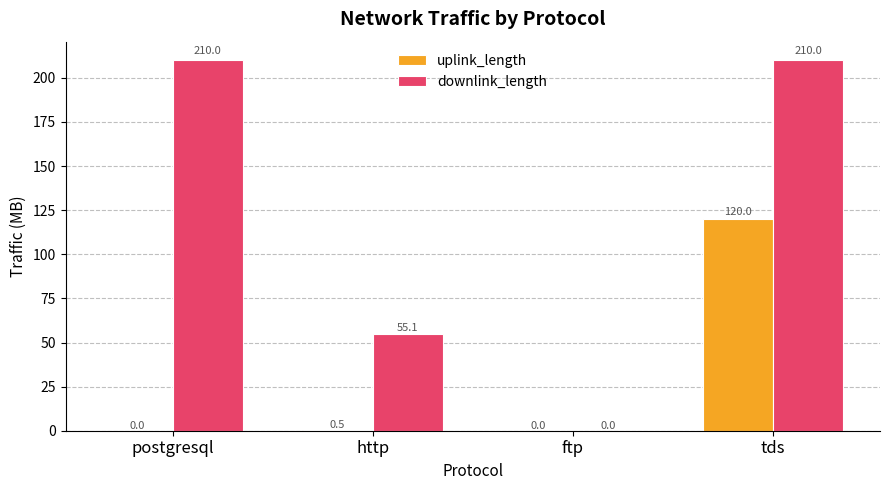

Between postgresql and ftp, which series saw the biggest shift?

downlink_length